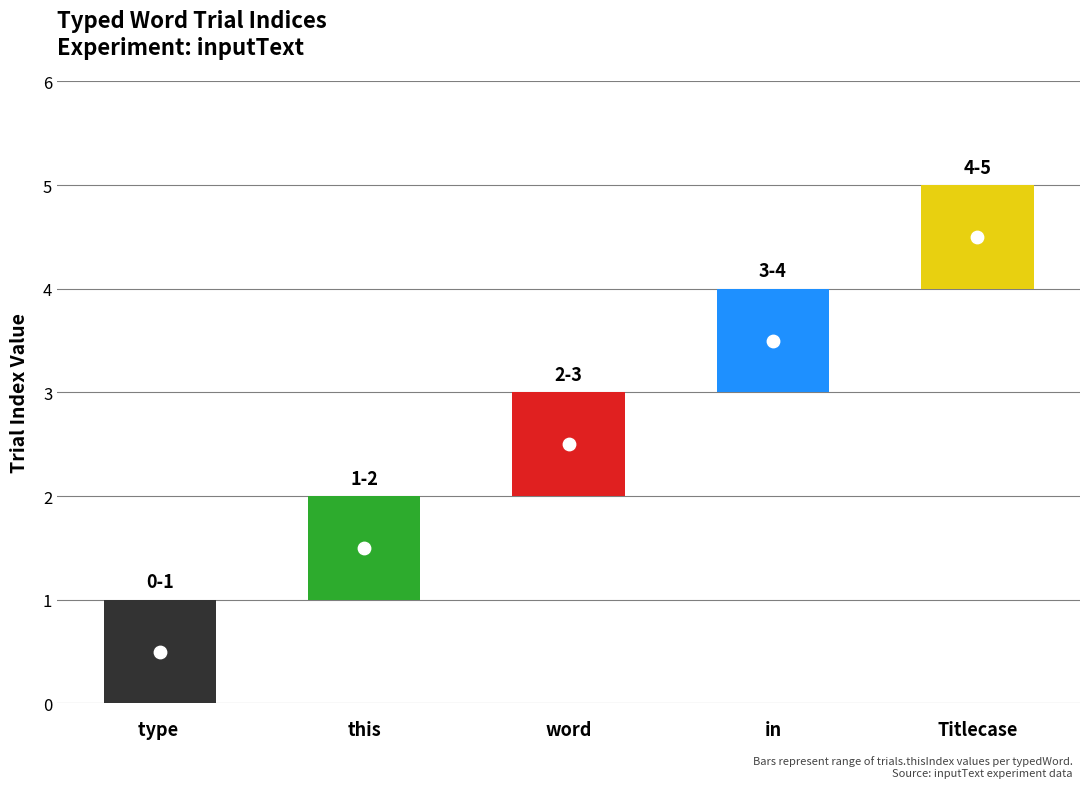

Is the value of trials.thisIndex at Titlecase greater than the value of trials.thisRepN at this?

Yes